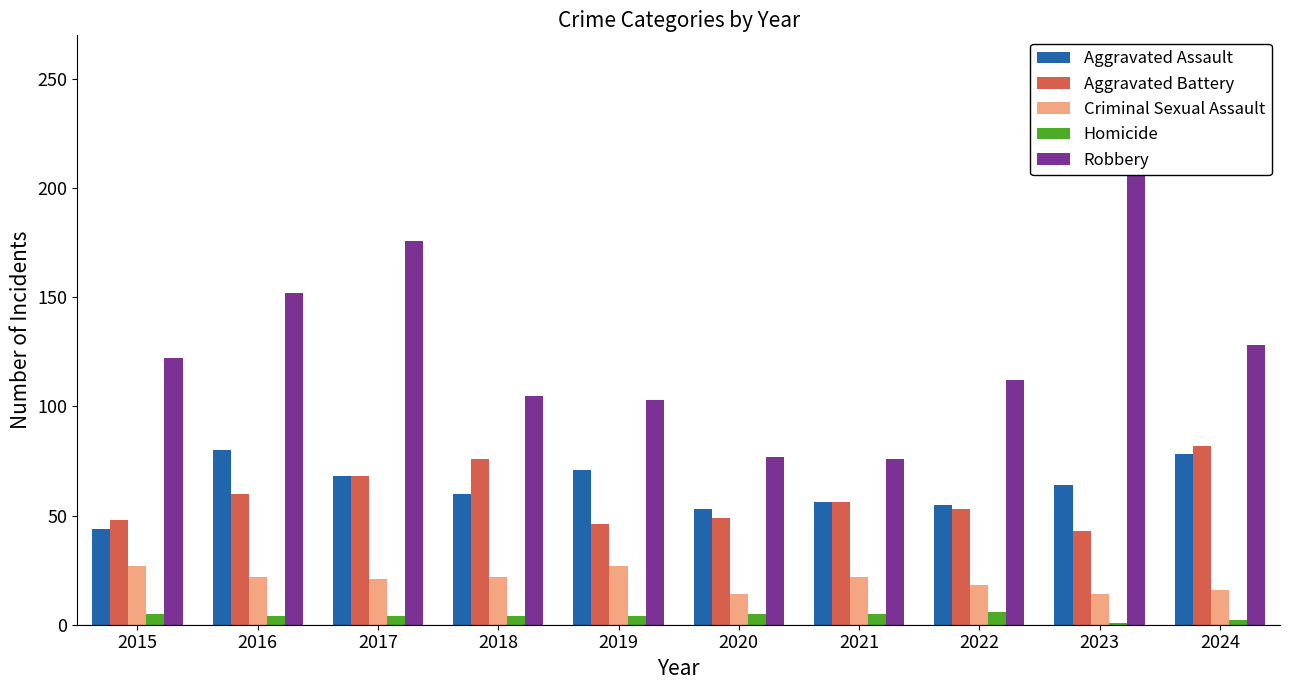

How many groups of bars are there?

10